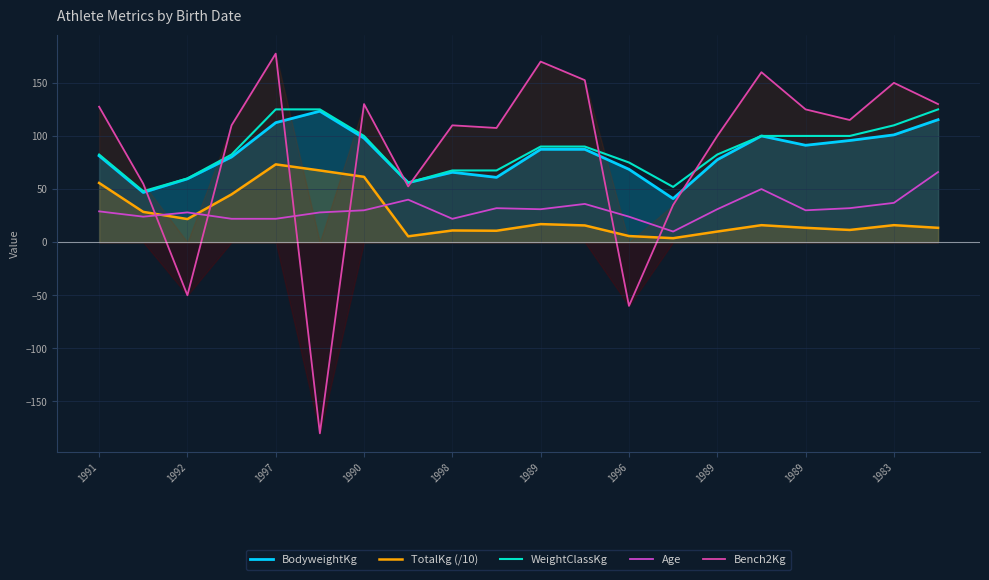

True or false: TotalKg (/10) and BodyweightKg cross at least once.

False